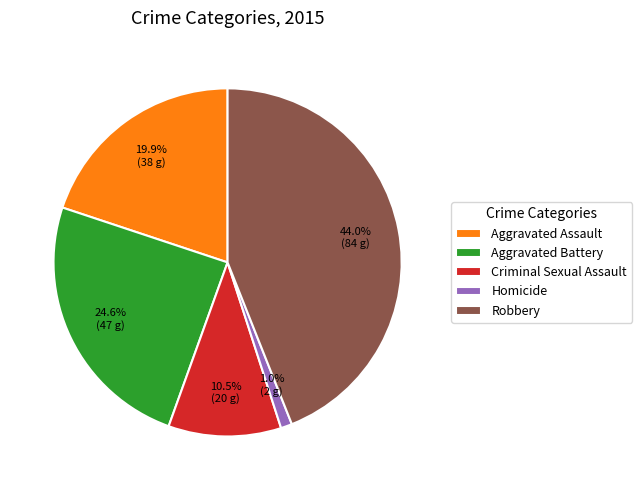

What is the ratio of the value at Robbery to the value at Aggravated Assault?

2.2